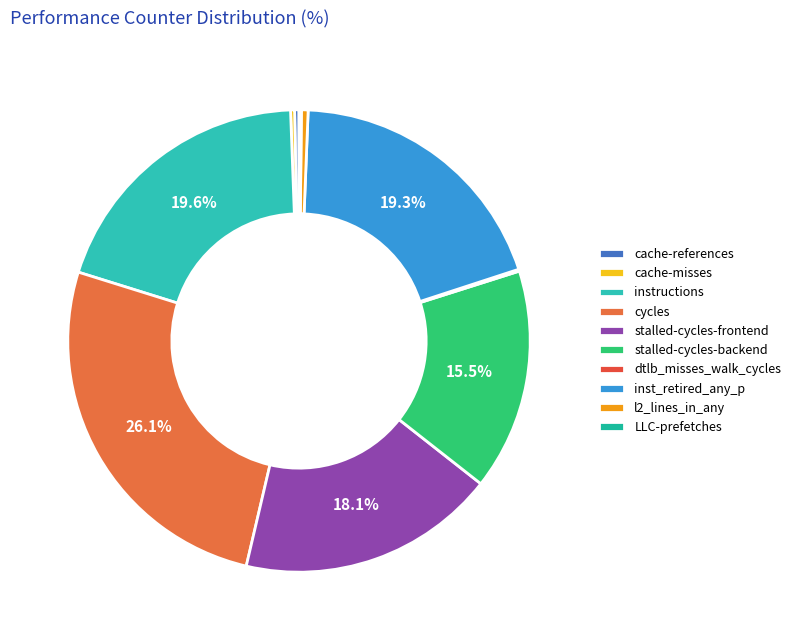

To the nearest percent, what is the combined percentage of l2_lines_in_any and inst_retired_any_p?

20%